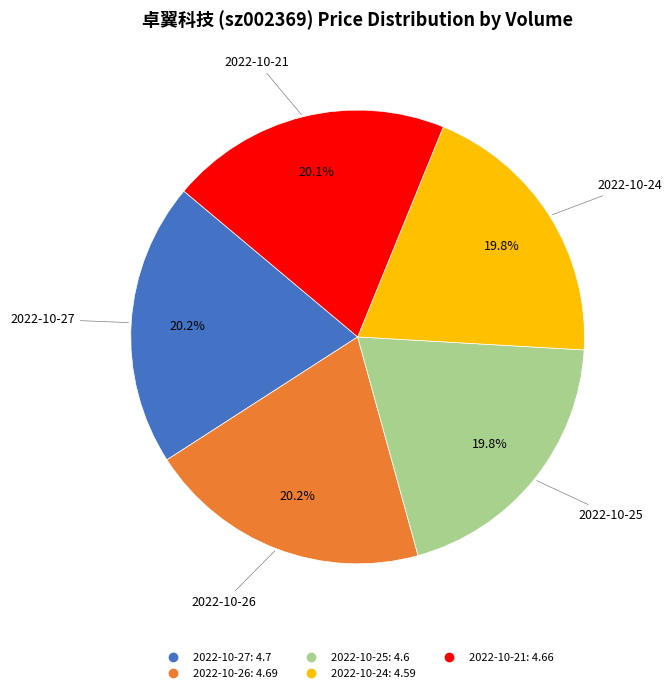

To the nearest percent, what is the average slice percentage?

20%